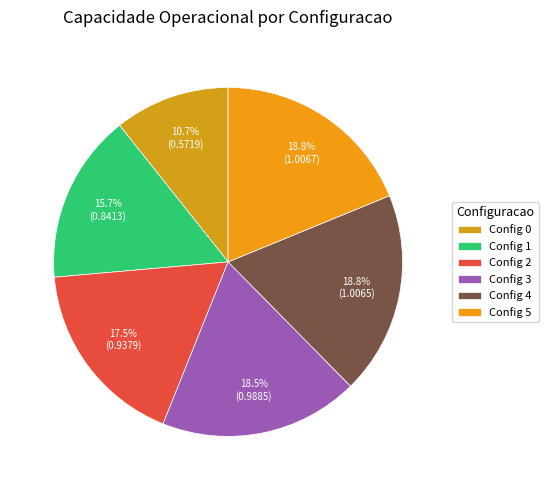

Count the number of slices in the pie.

6